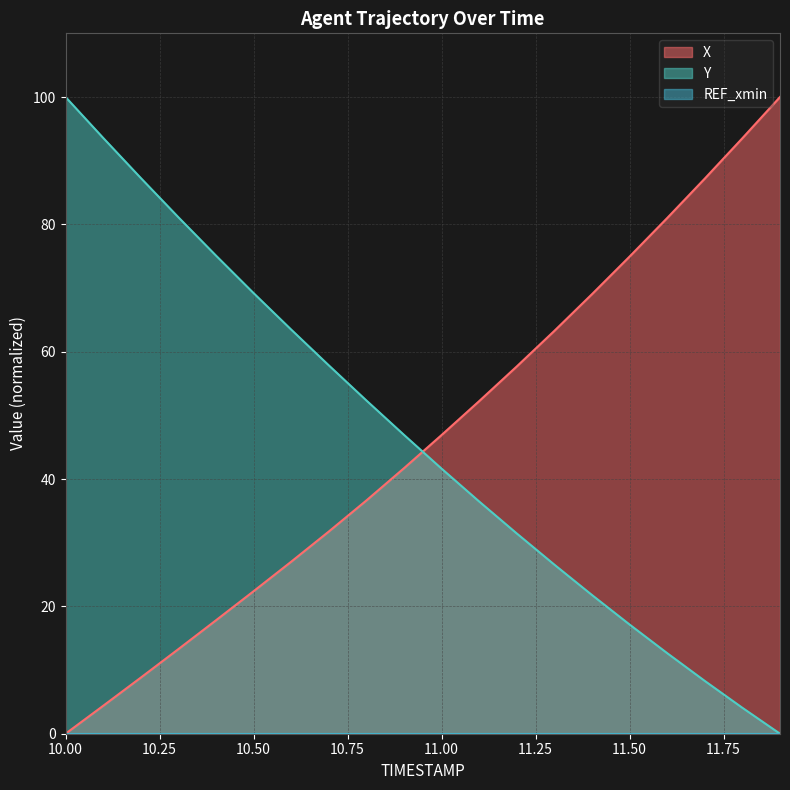

How many lines are shown in the chart?

3